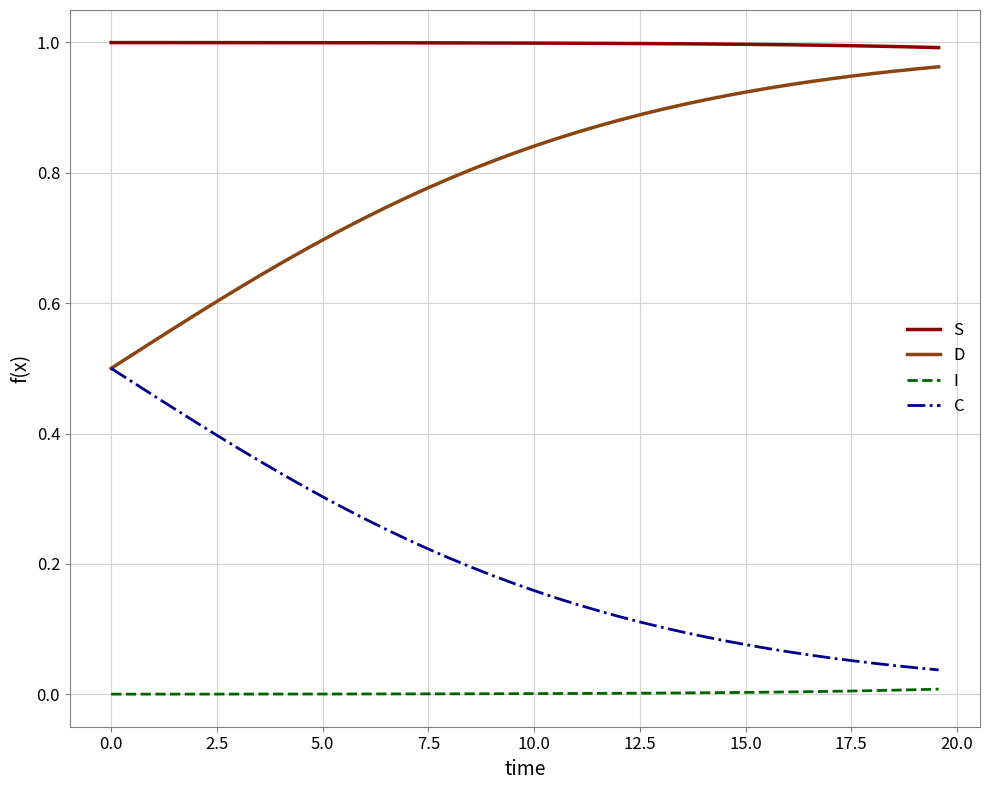

True or false: C and I cross at least once.

False